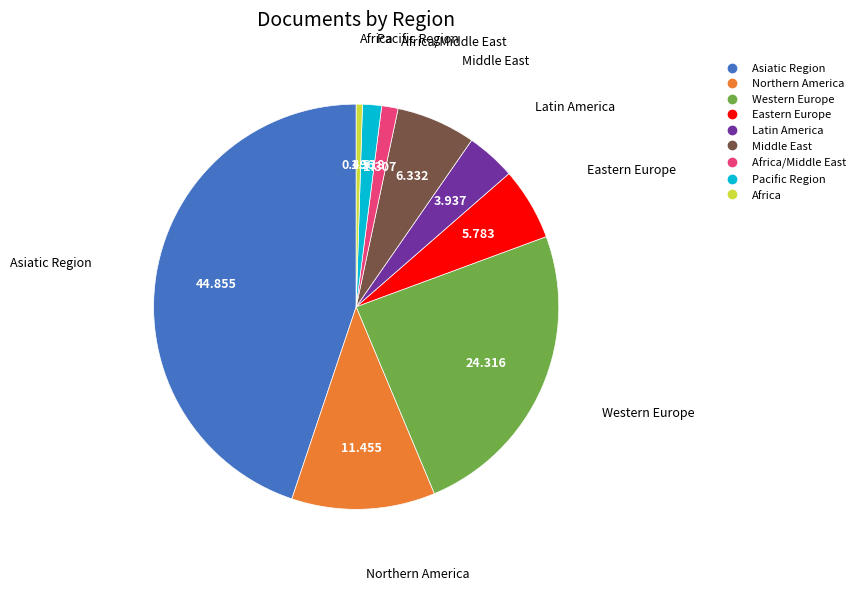

Does any single category account for the majority?

No